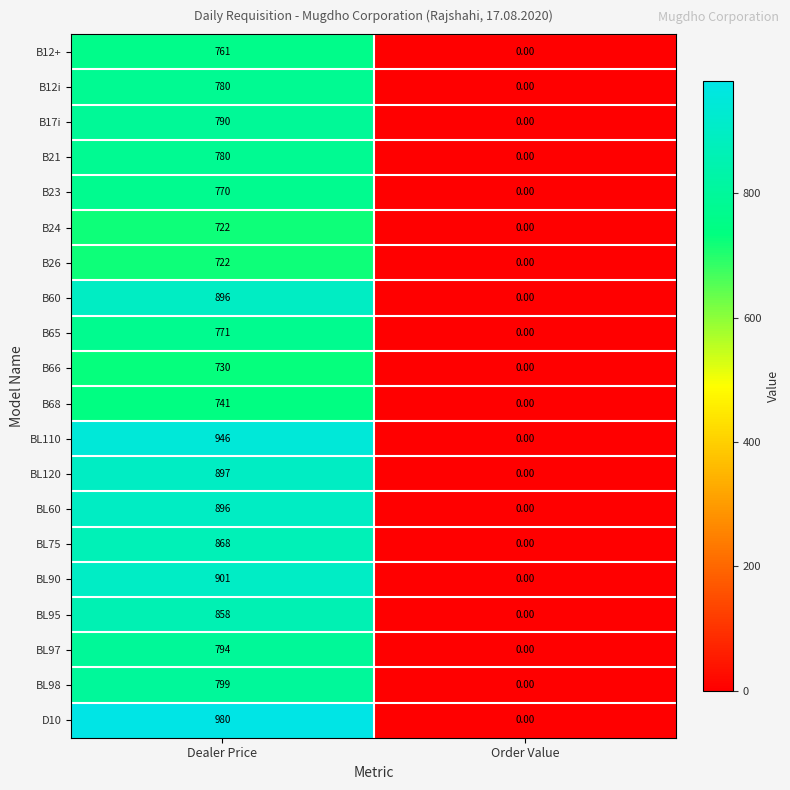

What is the sum of all BL110 values?

946